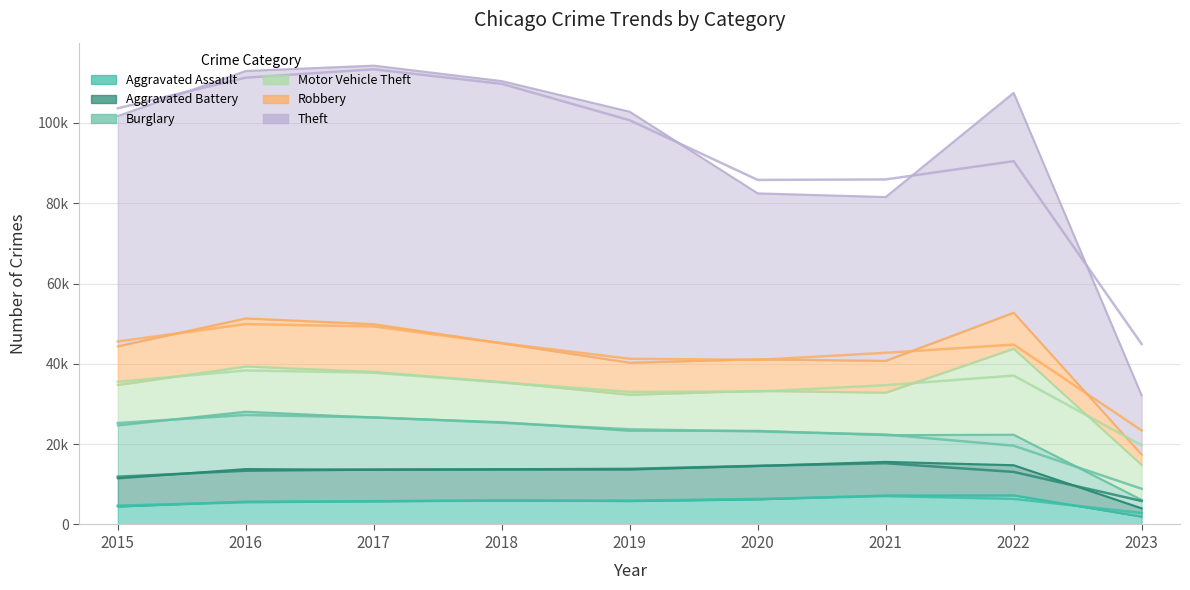

What is the sum of all Theft values?

462718